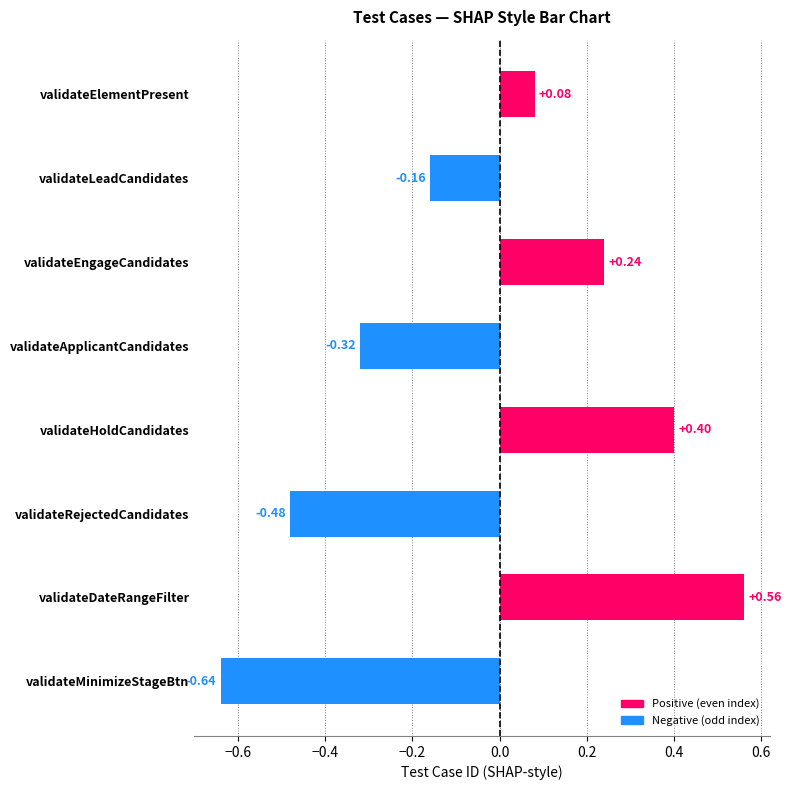

What is the change in value from validateDateRangeFilter to validateMinimizeStageBtn?

-1.2